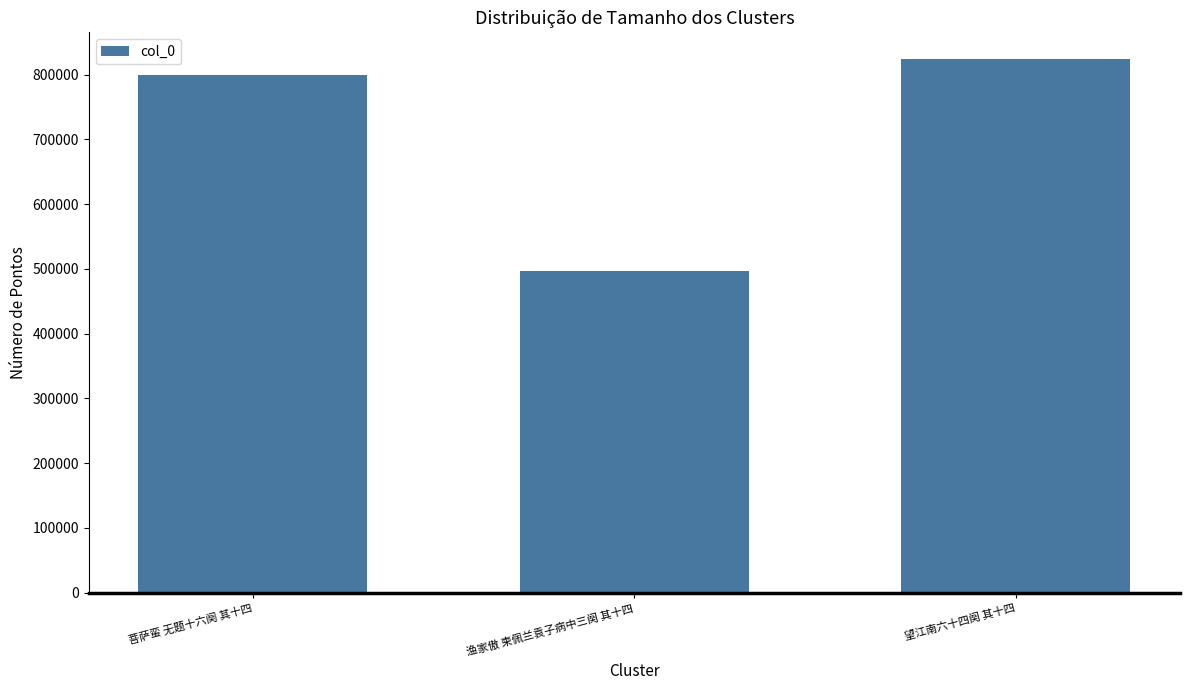

How many values are below 798665?

1